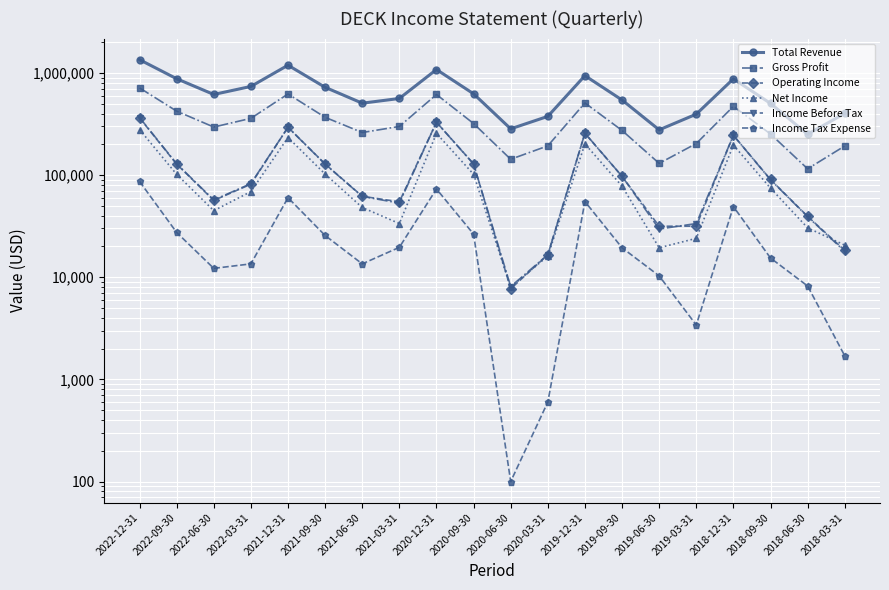

Which series has the widest spread of values?

Total Revenue